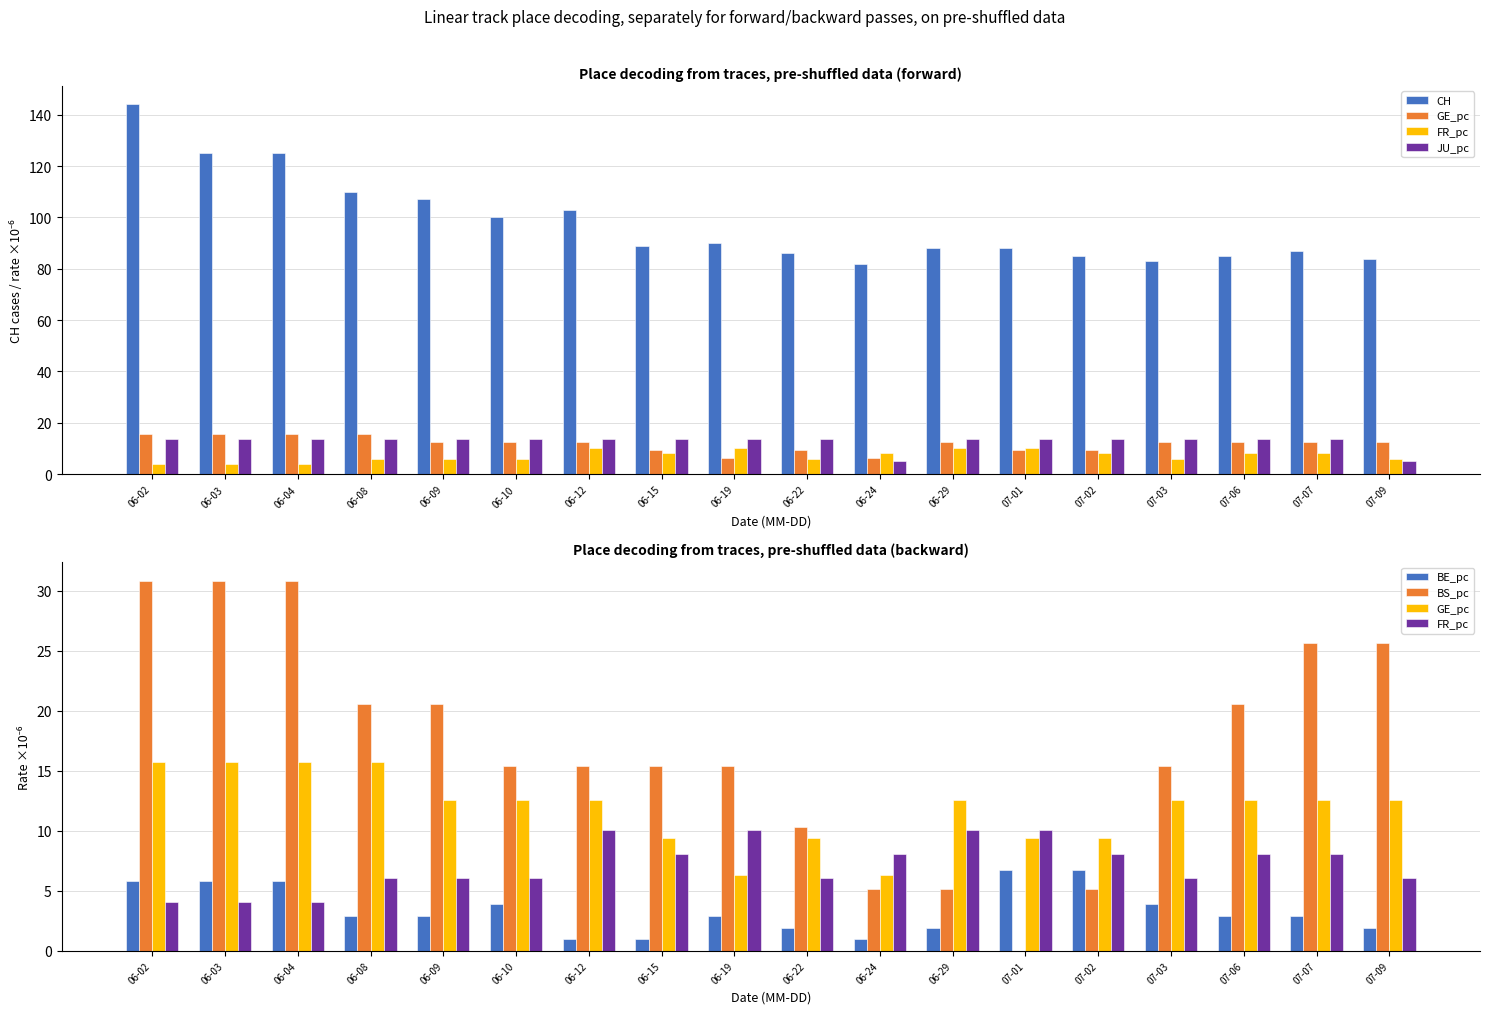

What is the label of the 2nd bar from the left?

06-03